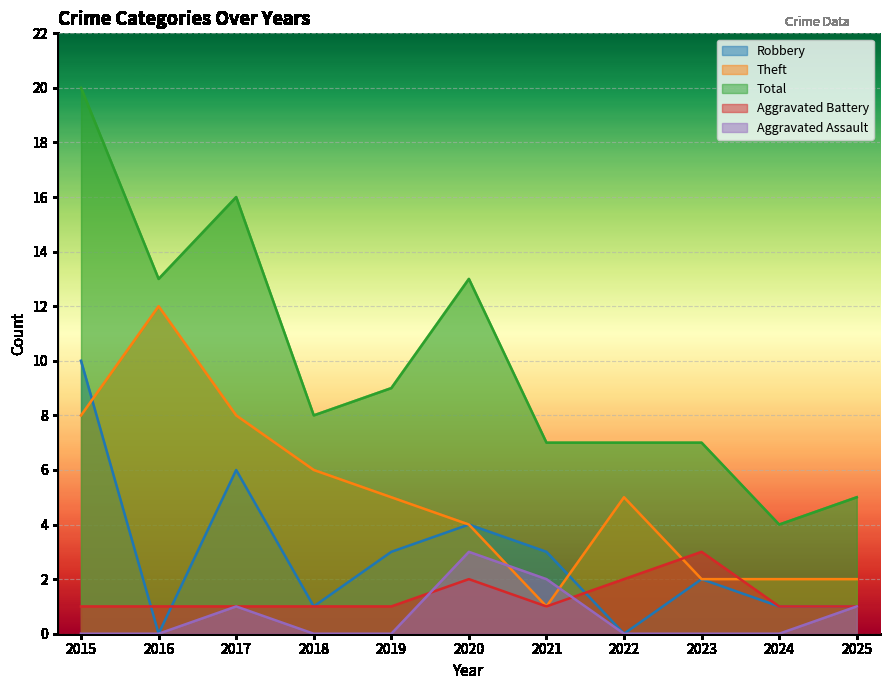

At which category does Theft reach its first local valley?

2021